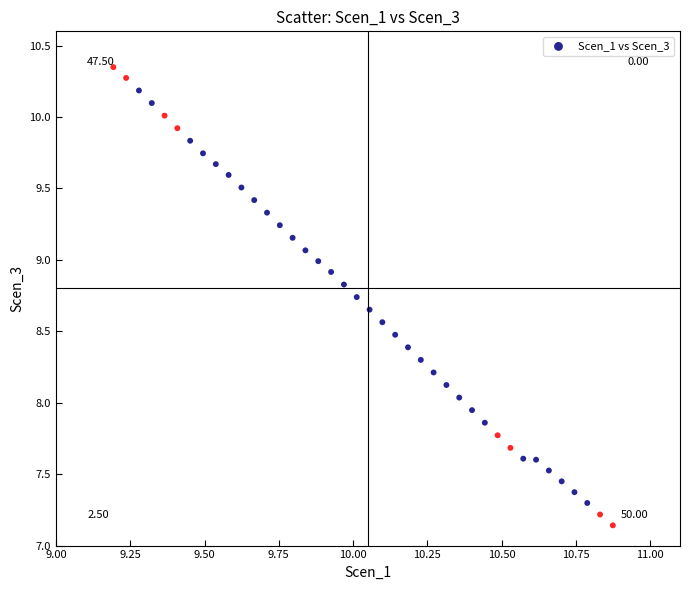

What is the range of X values (max minus min)?

1.7